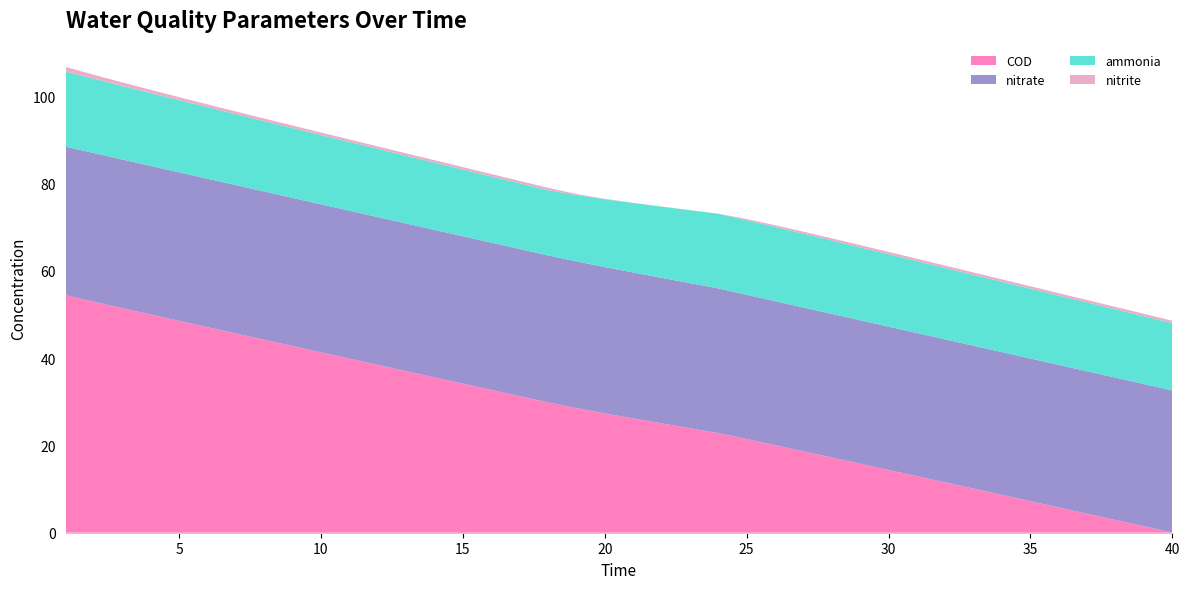

Reading left to right, extract all data points from this chart.

ammonia: 0=17.2	1=17.0	2=16.8	3=16.7	4=16.5	5=16.4	6=16.2	7=16.1	8=16.0	9=15.9	10=15.7	11=15.6	12=15.5	13=15.4	14=15.3	15=15.2	16=15.1	17=14.9	18=15.2	19=15.5	20=15.9	21=16.3	22=16.7	23=17.1	24=17.1	25=17.0	26=16.9	27=16.8	28=16.7	29=16.6	30=16.5	31=16.4	32=16.2	33=16.1	34=16.0	35=15.9	36=15.8	37=15.6	38=15.5	39=15.4
nitrite: 0=1.1	1=0.9	2=0.8	3=0.7	4=0.7	5=0.6	6=0.6	7=0.6	8=0.6	9=0.6	10=0.6	11=0.6	12=0.6	13=0.6	14=0.6	15=0.5	16=0.5	17=0.5	18=0.2	19=0.1	20=0.0	21=0.0	22=0.0	23=0.0	24=0.3	25=0.4	26=0.4	27=0.5	28=0.5	29=0.5	30=0.5	31=0.5	32=0.5	33=0.5	34=0.6	35=0.6	36=0.6	37=0.6	38=0.5	39=0.5
nitrate: 0=34.0	1=34.0	2=34.0	3=34.0	4=34.0	5=34.0	6=34.0	7=34.0	8=33.9	9=33.9	10=33.9	11=33.8	12=33.8	13=33.8	14=33.8	15=33.7	16=33.7	17=33.7	18=33.6	19=33.5	20=33.4	21=33.3	22=33.2	23=33.1	24=33.0	25=33.0	26=32.9	27=32.9	28=32.9	29=32.8	30=32.8	31=32.8	32=32.7	33=32.7	34=32.7	35=32.6	36=32.6	37=32.6	38=32.6	39=32.5
COD: 0=54.4	1=52.9	2=51.4	3=50.0	4=48.5	5=47.1	6=45.6	7=44.2	8=42.8	9=41.3	10=39.9	11=38.4	12=37.0	13=35.6	14=34.1	15=32.7	16=31.3	17=29.8	18=28.5	19=27.3	20=26.2	21=25.0	22=23.9	23=22.8	24=21.5	25=20.1	26=18.7	27=17.2	28=15.8	29=14.4	30=12.9	31=11.5	32=10.1	33=8.7	34=7.2	35=5.8	36=4.4	37=2.9	38=1.5	39=0.1